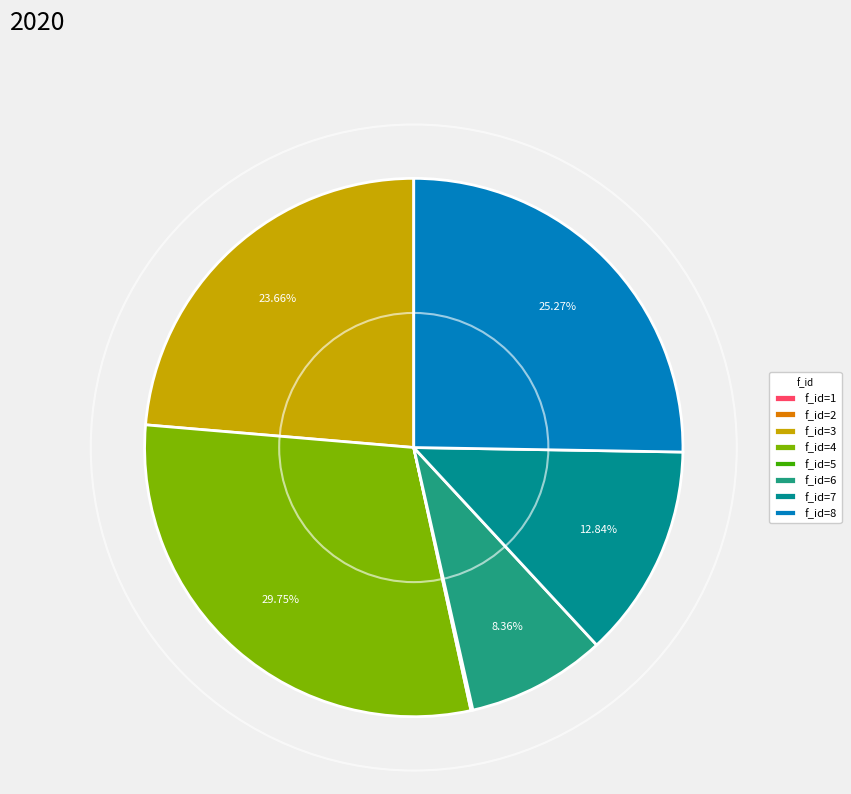

True or false: f_id=5 accounts for 1% of the total.

False